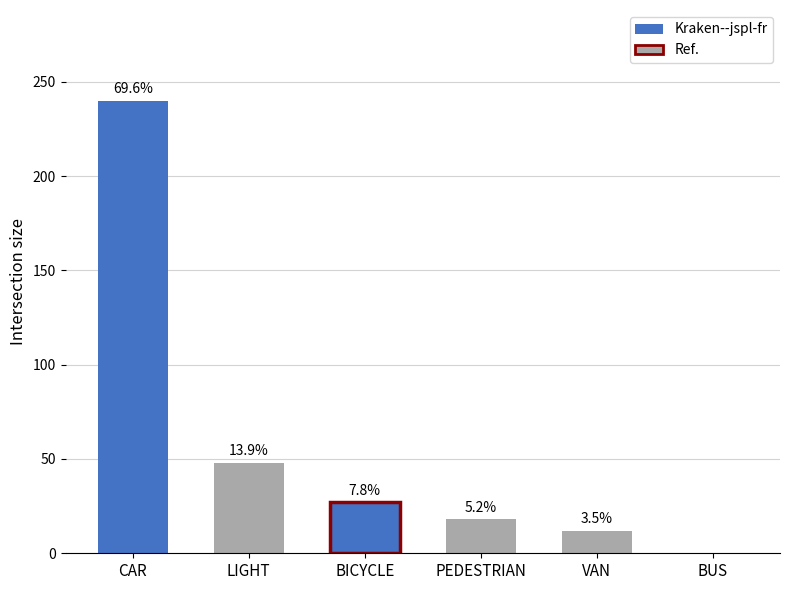

Between LIGHT and BICYCLE, which is larger?

LIGHT